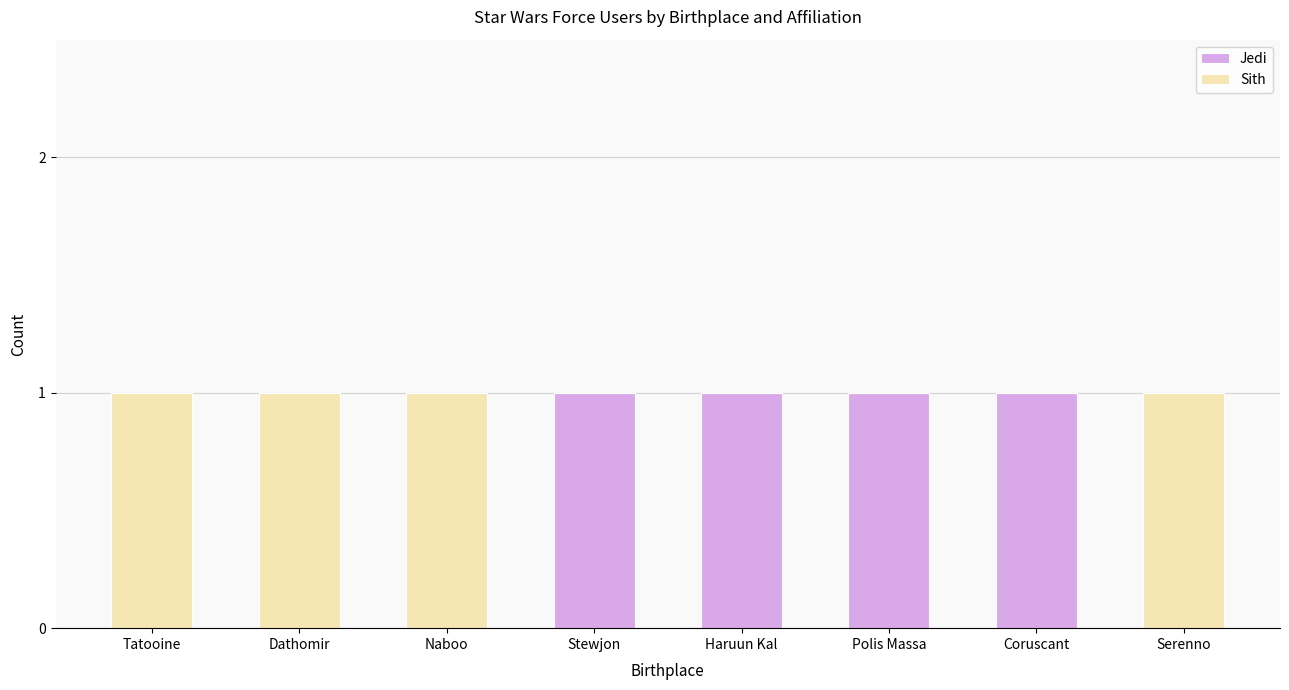

Reading right to left, transcribe the values for Jedi.

Serenno=0	Coruscant=1	Polis Massa=1	Haruun Kal=1	Stewjon=1	Naboo=0	Dathomir=0	Tatooine=0